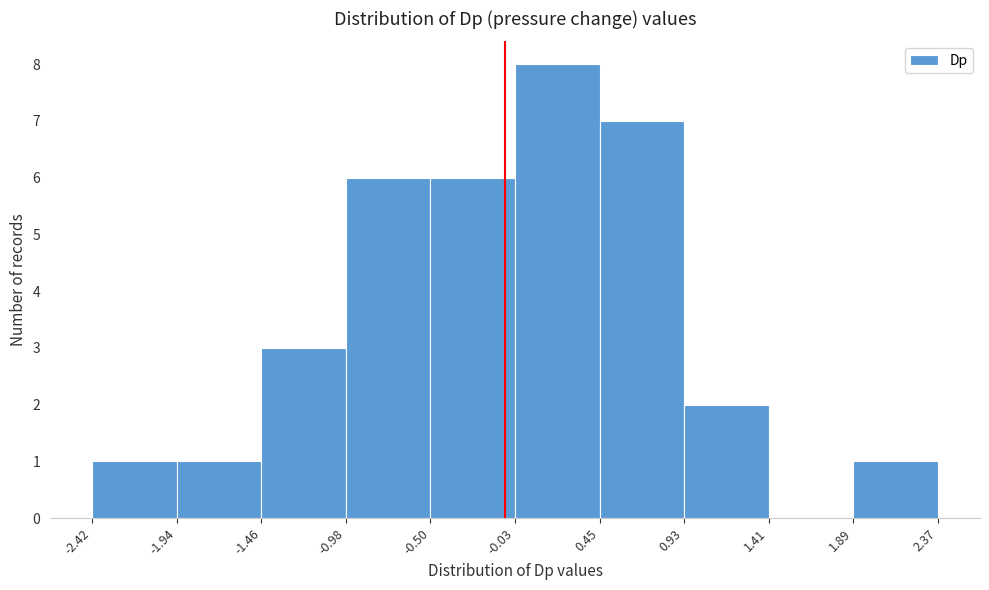

Reading left to right, list every bar in this chart as the range it spans on the x-axis followed by its height. The values are not printed on the chart, so give them approximately, as read against the axis.

-2.42 to -1.94: 1
-1.94 to -1.46: 1
-1.46 to -0.98: 3
-0.98 to -0.50: 6
-0.50 to -0.03: 6
-0.03 to 0.45: 8
0.45 to 0.93: 7
0.93 to 1.41: 2
1.41 to 1.89: 0
1.89 to 2.37: 1